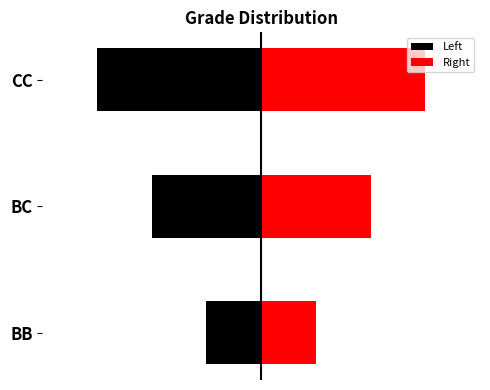

What is the average value of the Left series?

-2